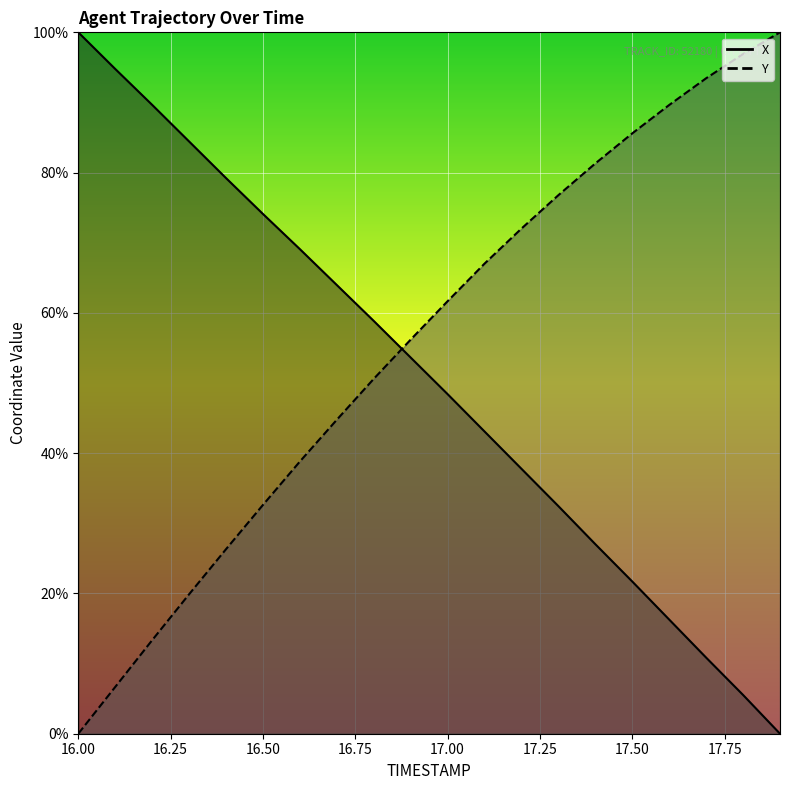

At how many categories does at least one series exceed 33?

20